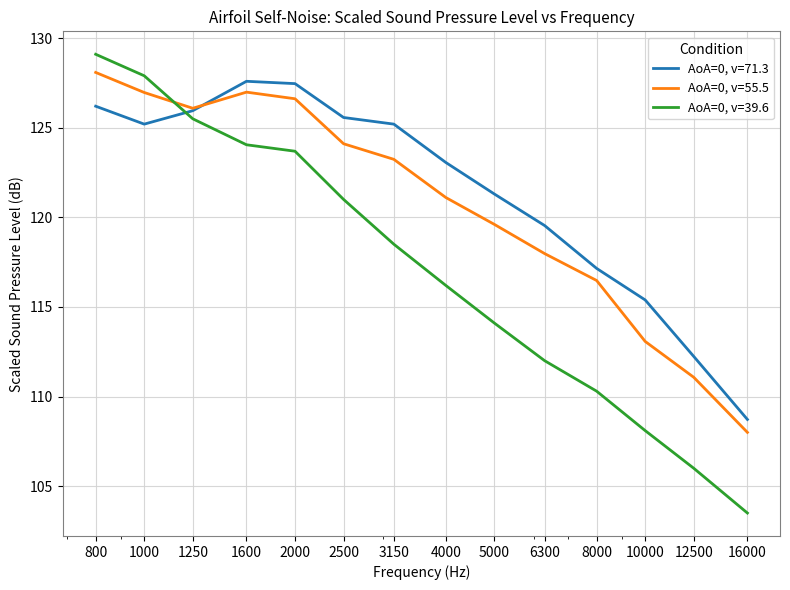

What is the difference between the second highest and second lowest values in the AoA=0, v=55.5 series?

15.9